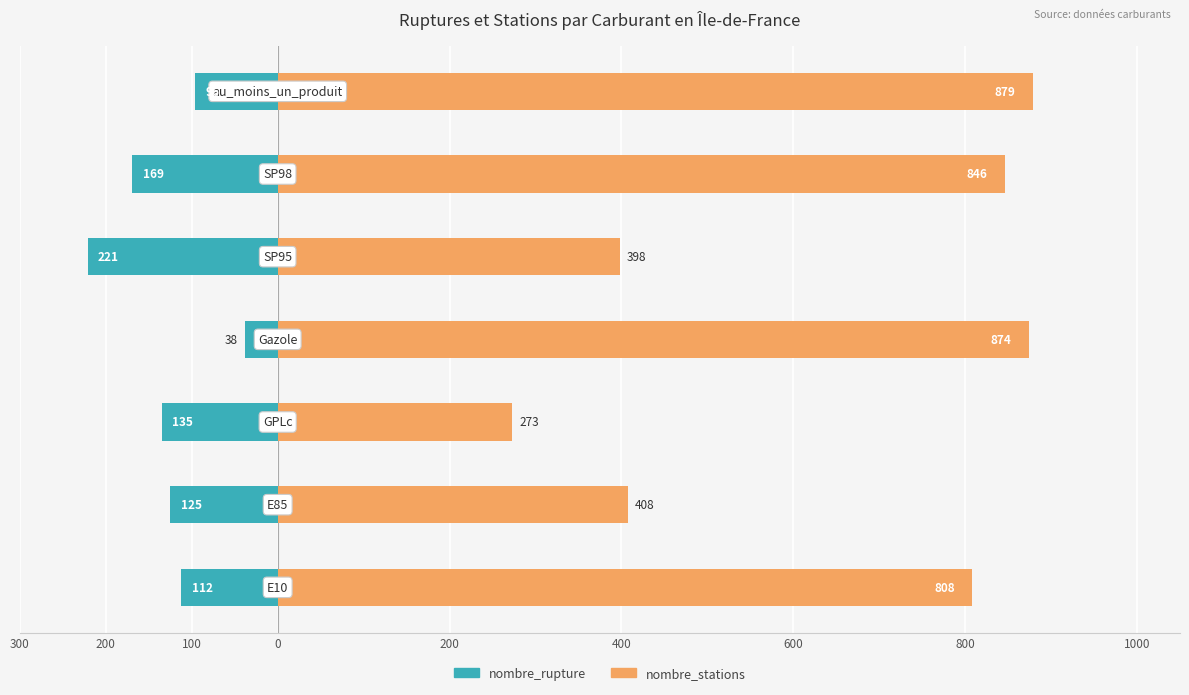

Reading left to right, transcribe all the data shown in this chart.

nombre_rupture: 300=-112	200=-125	100=-135	0=-38	200=-221	400=-169	600=-96
nombre_stations: 300=808	200=408	100=273	0=874	200=398	400=846	600=879